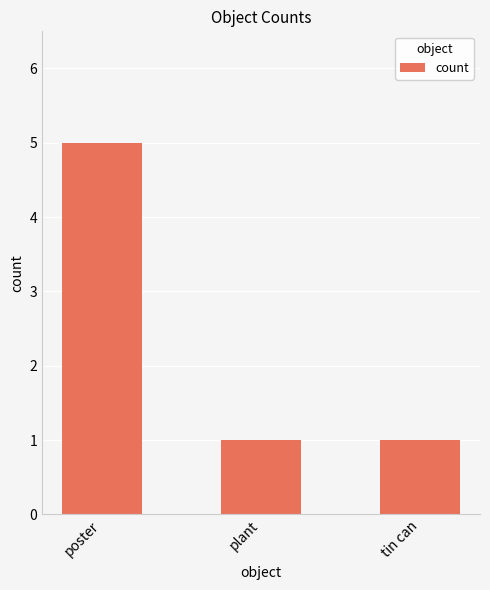

Are the bars grouped side by side (vs. stacked)?

No